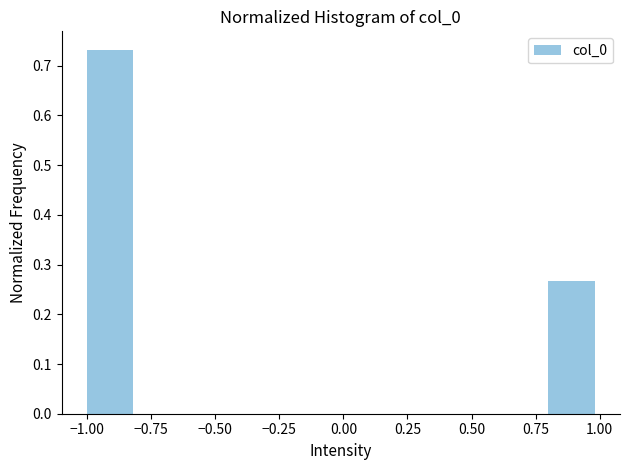

How tall is the bar that spans -1.0 to -0.8 on the x-axis? The values are not printed on the chart, so give them approximately, as read against the axis.

0.73